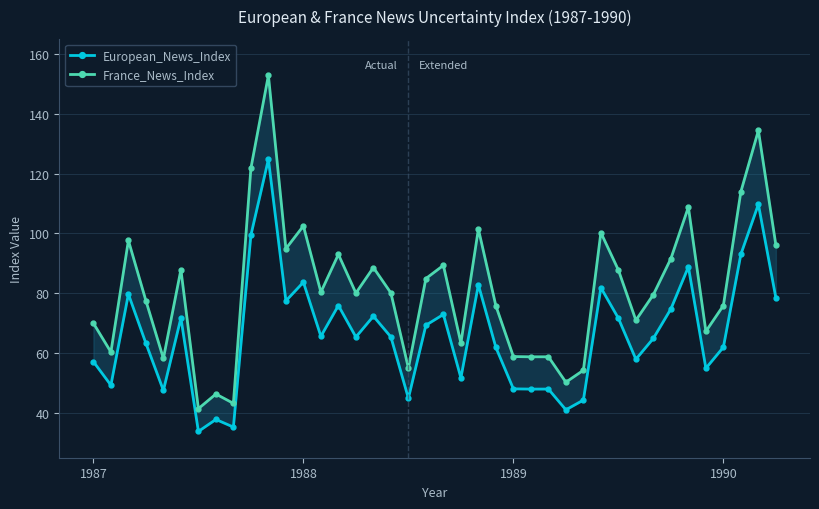

Which series has the largest total across all categories?

France_News_Index